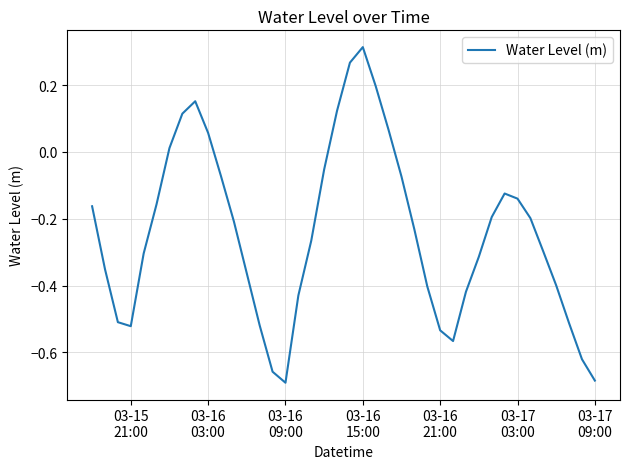

What is the difference between the maximum and minimum values?

1.0